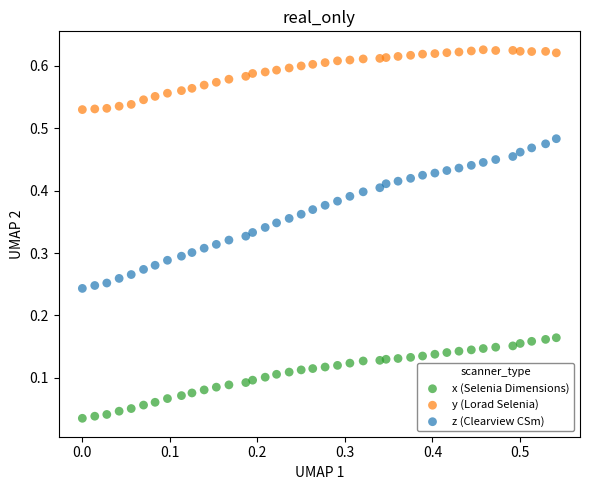

Which series has the largest Y range (max minus min)?

z (Clearview CSm)